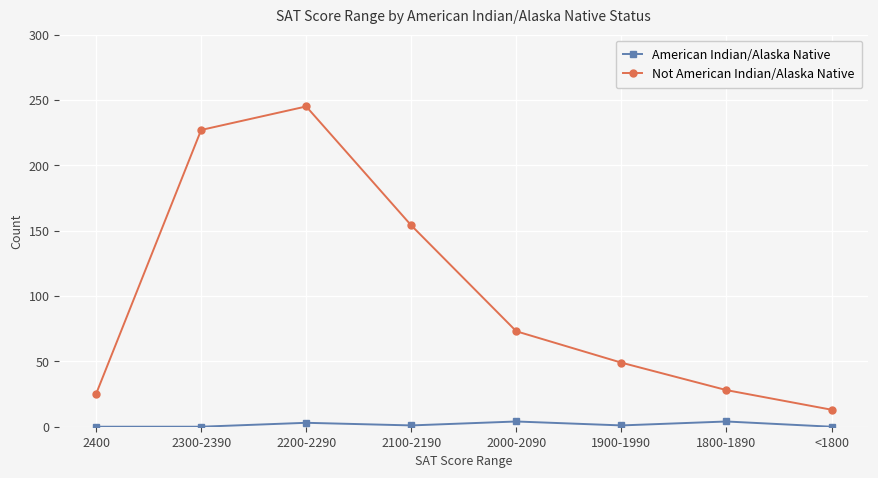

What is the sum of the Not American Indian/Alaska Native values at 2000-2090 and 1800-1890?

101